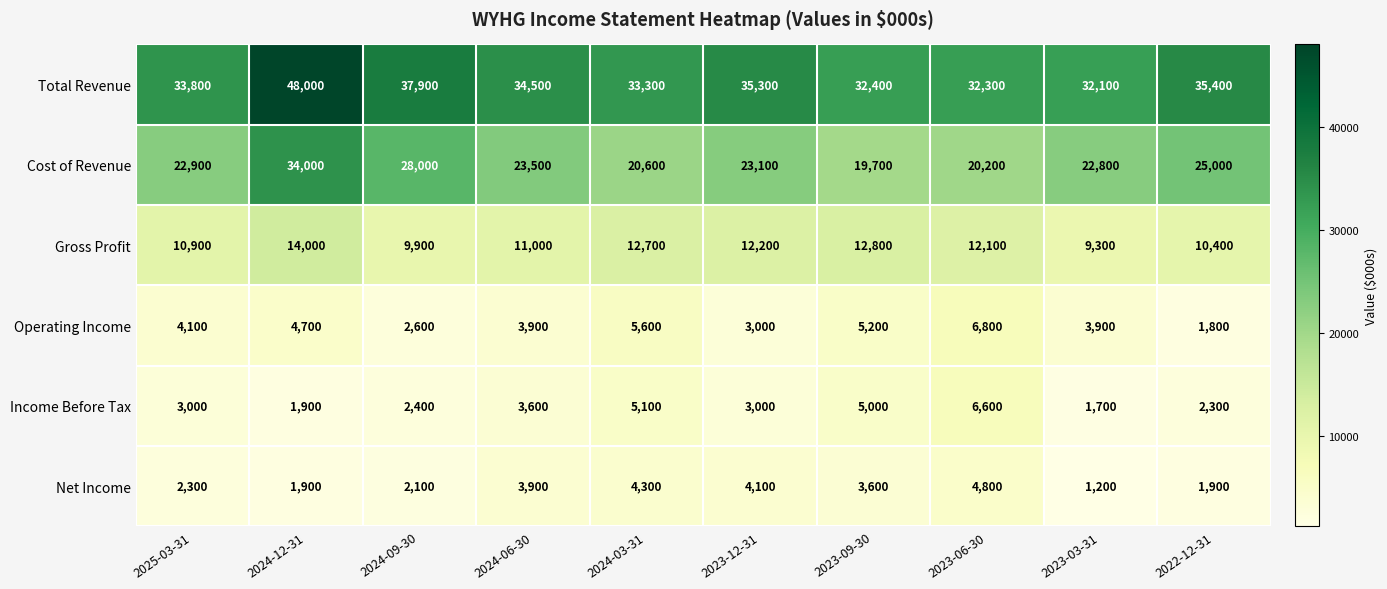

Rank the series at 2023-03-31 from highest to lowest value.

Total Revenue, Cost of Revenue, Gross Profit, Operating Income, Income Before Tax, Net Income